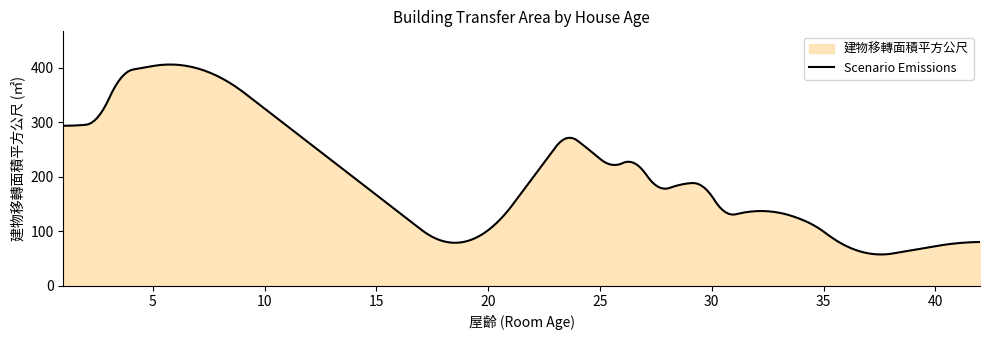

What is the difference between the maximum and minimum values?

348.2